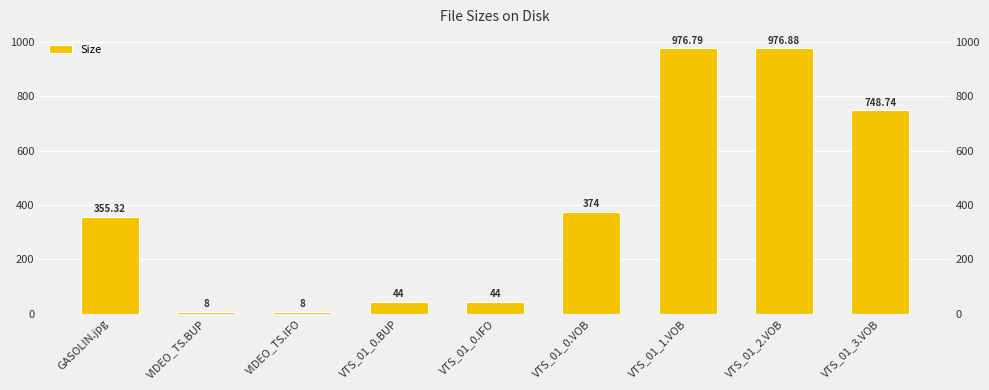

What is the label of the 2nd bar from the left?

VIDEO_TS.BUP